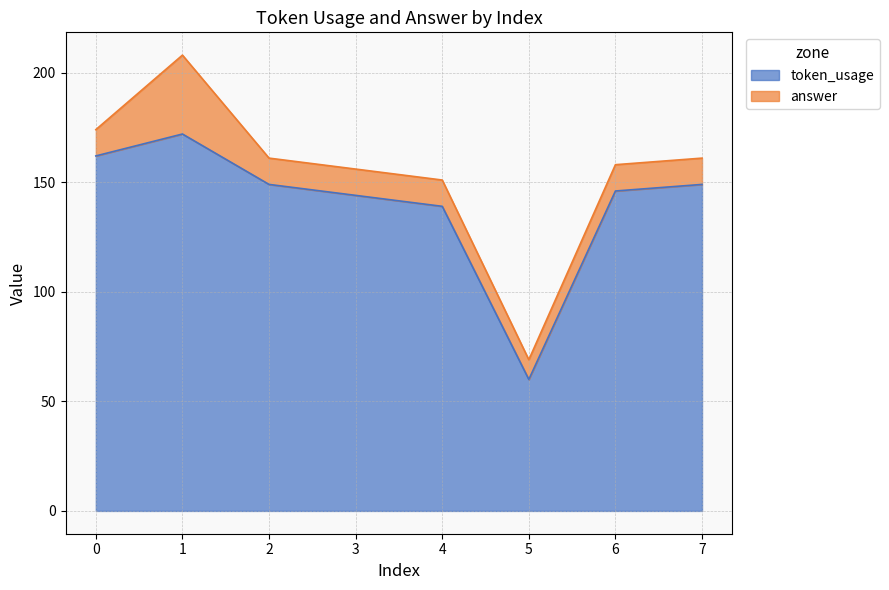

What is the change in value from 0 to 5?

-102